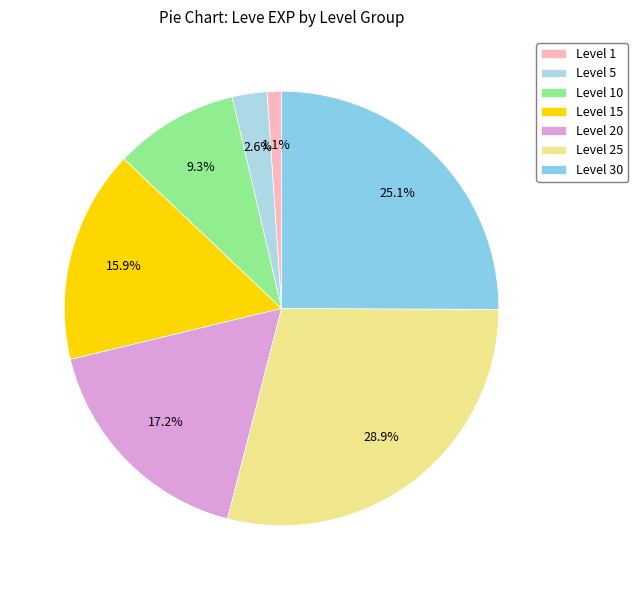

How many segments does this pie chart have?

7